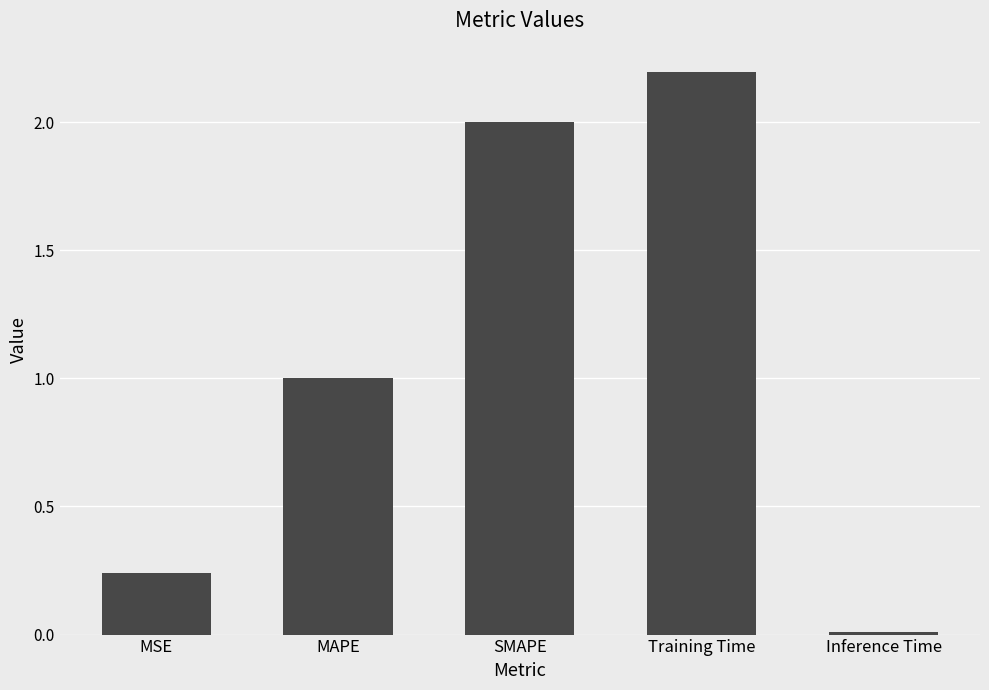

At which category does the chart reach its minimum across all series?

Inference Time